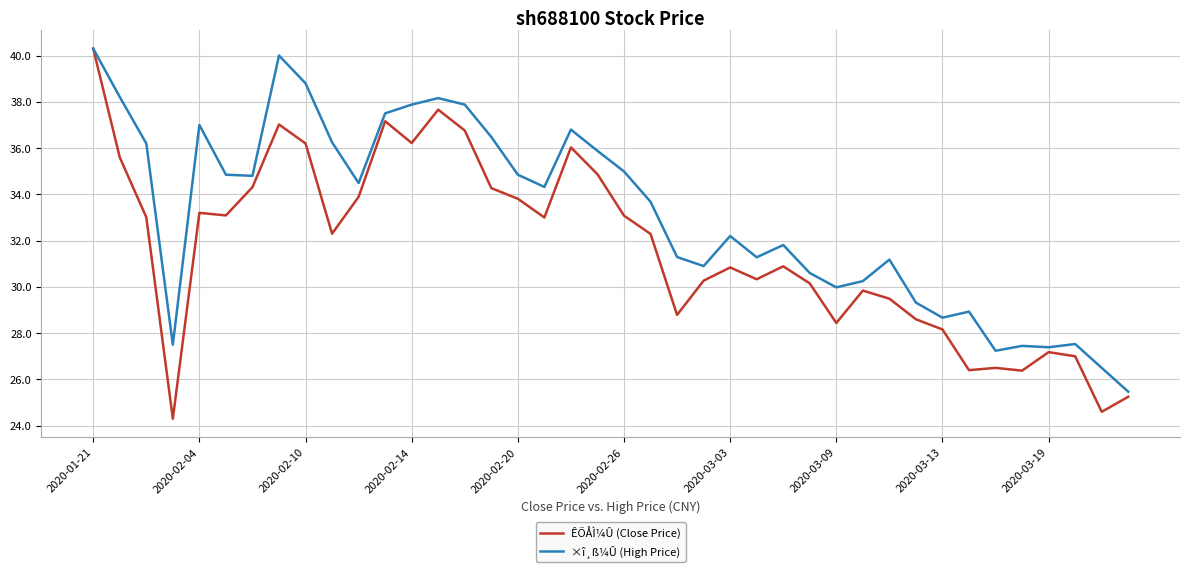

Which series has the largest range (max minus min)?

ÊÕÅÌ¼Û (Close Price)